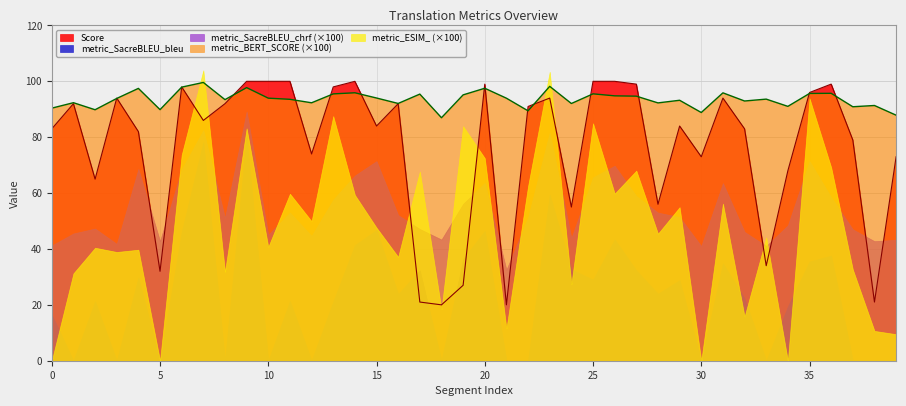

Which series has the largest range (max minus min)?

metric_ESIM_ (×100)